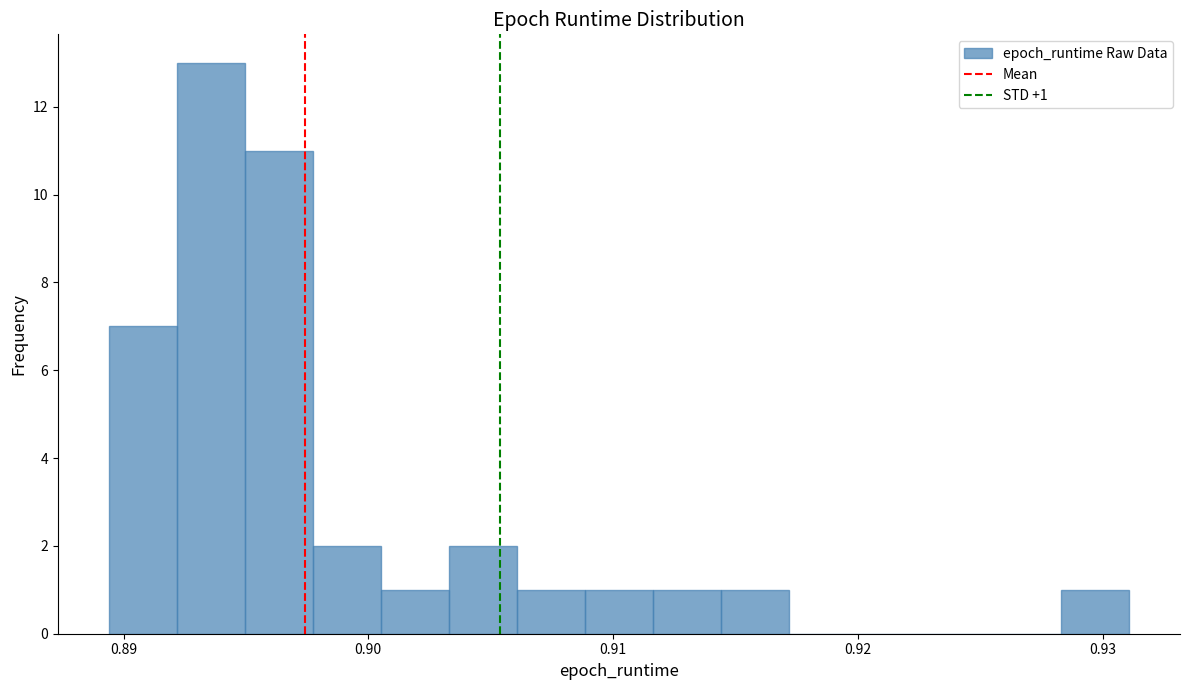

Around what value on the x-axis is the tallest bar? Give the approximate position of its centre, as read against the axis.

0.894